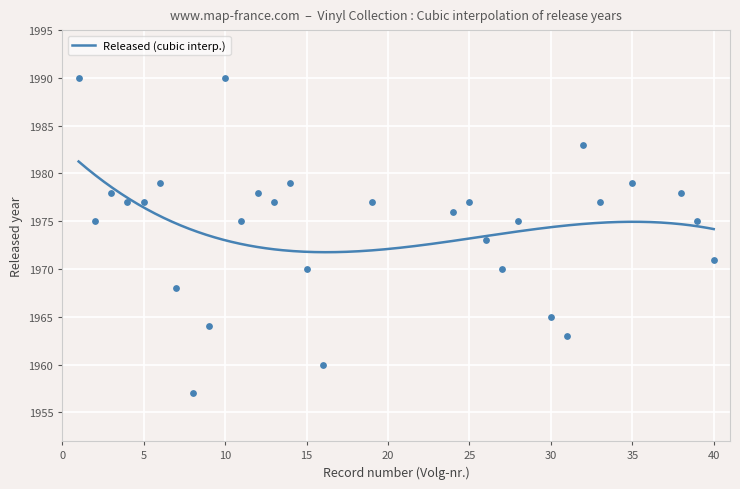

What is the minimum value for Released (cubic interp.)?

1971.8